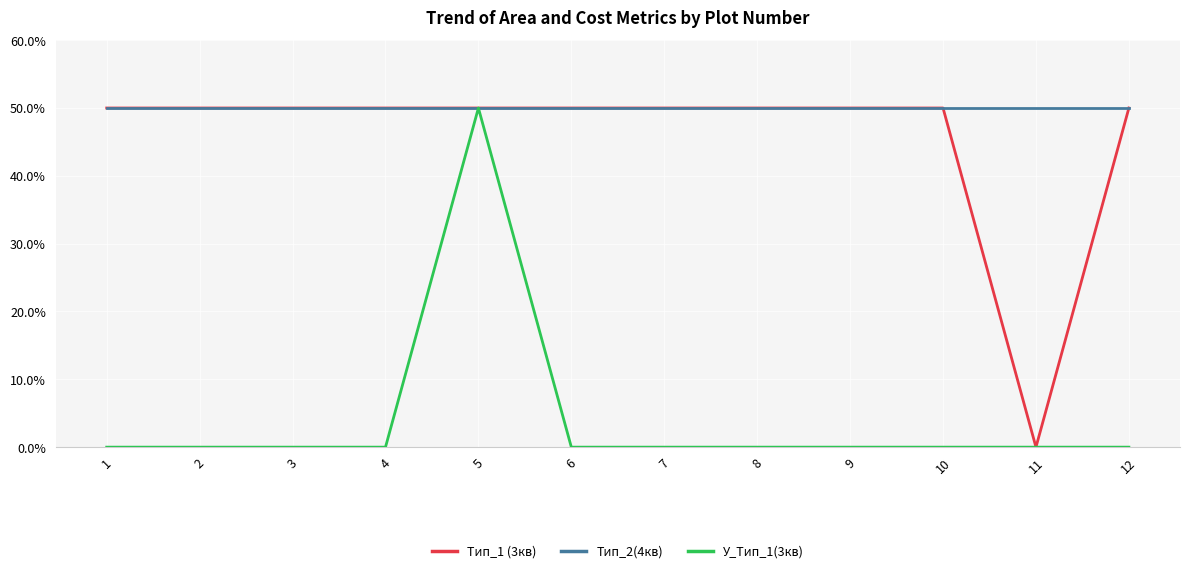

True or false: Тип_2(4кв) has a value of 50 at 10.

True